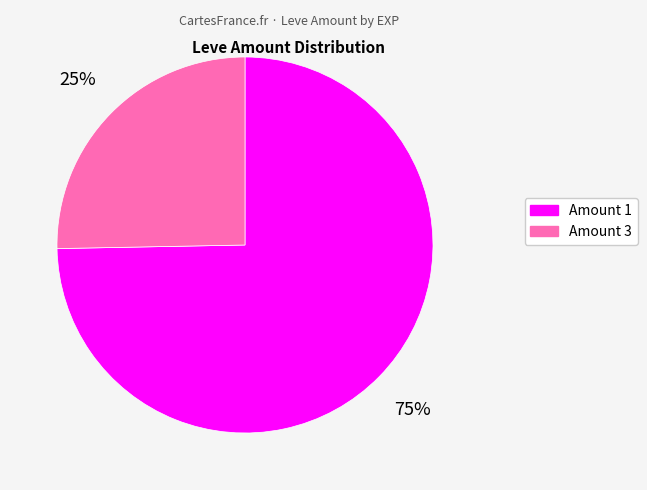

What percentage is the Amount 3 slice, to the nearest percent?

25%